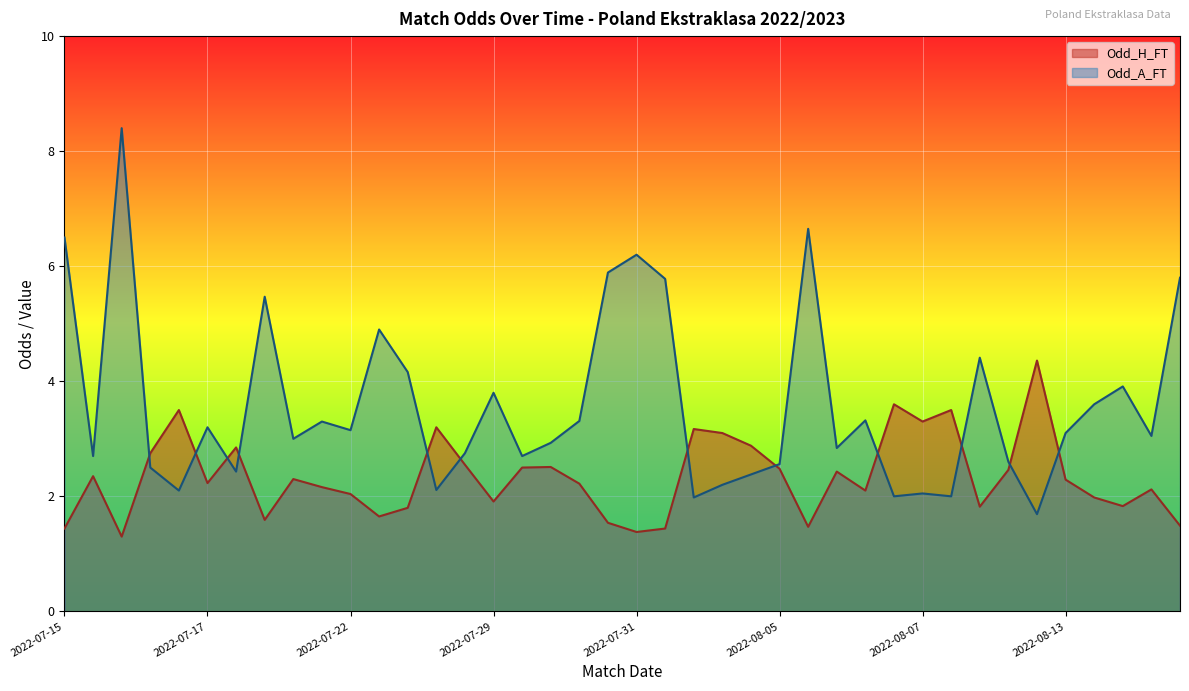

How many data points in Odd_H_FT are less than 2?

14